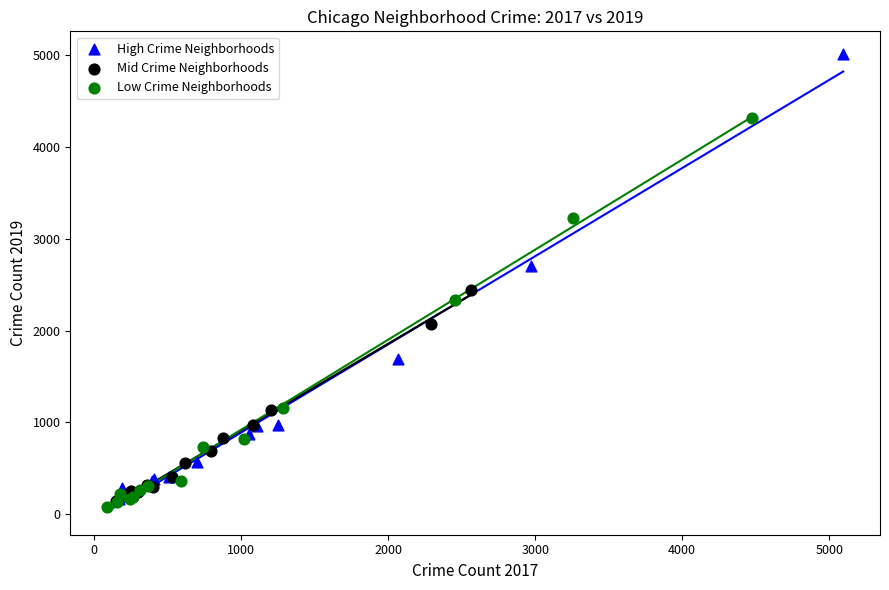

Which series has the largest Y range (max minus min)?

High Crime Neighborhoods